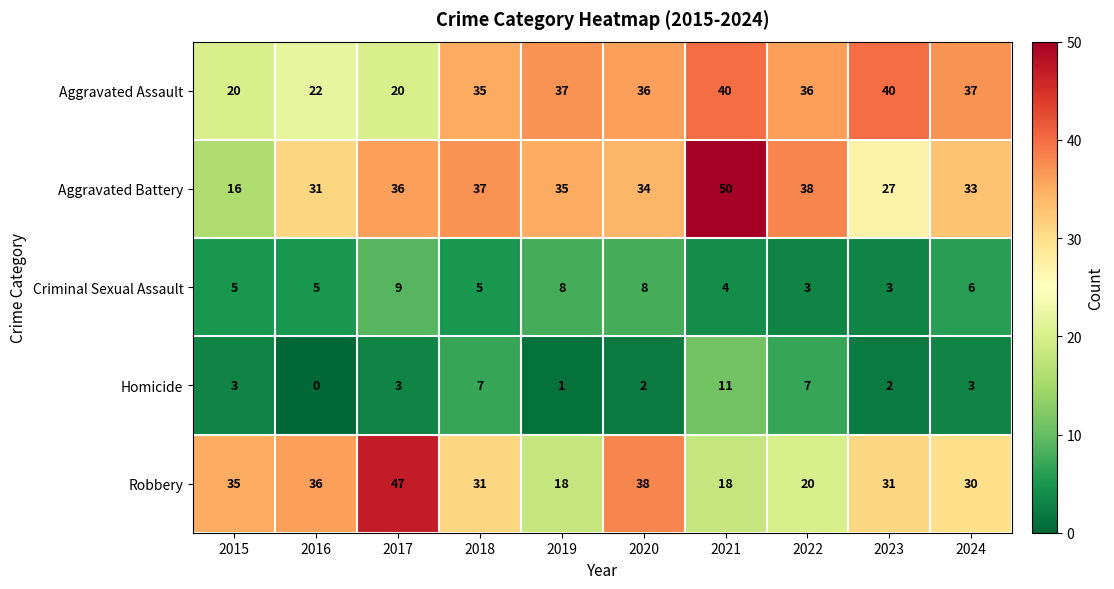

Where does the Aggravated Assault series first go above 36?

2019